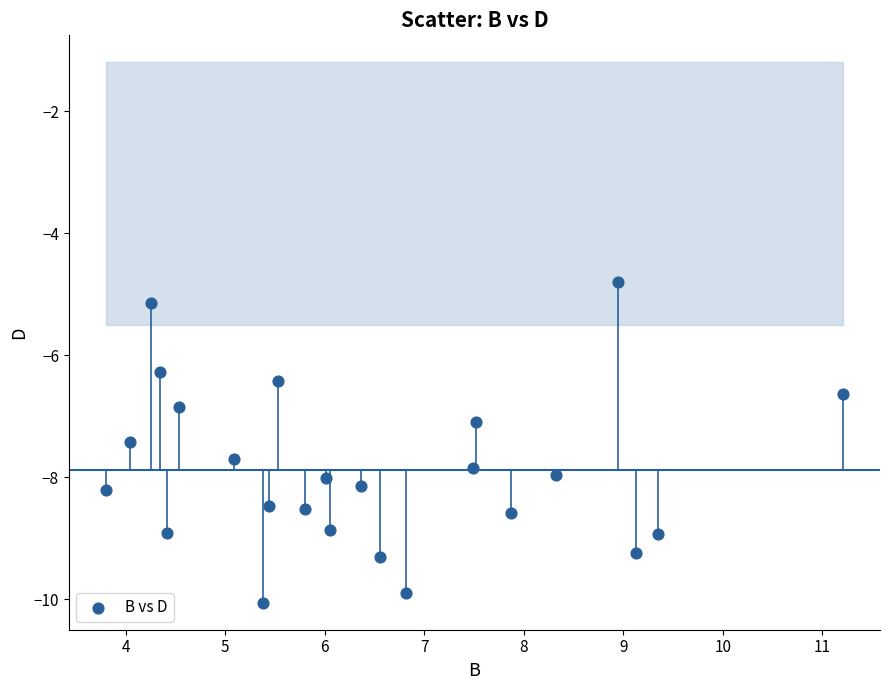

What is the range of Y values (max minus min)?

5.3